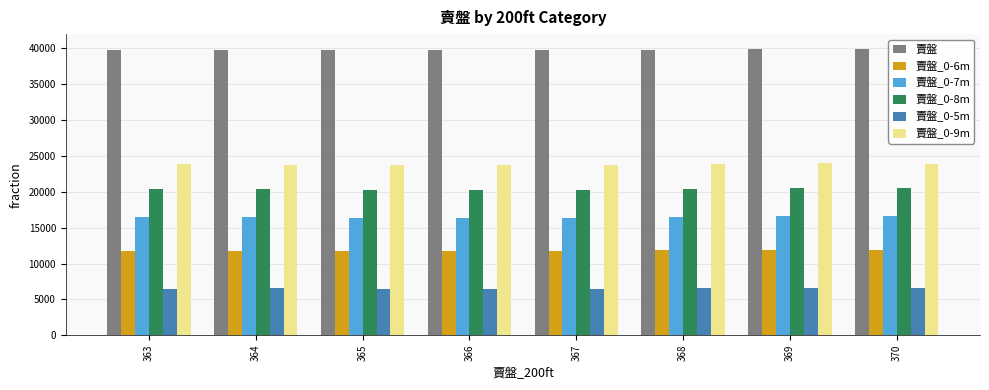

What is the value of the 賣盤_0-8m bar at the 5th from the left?

20295